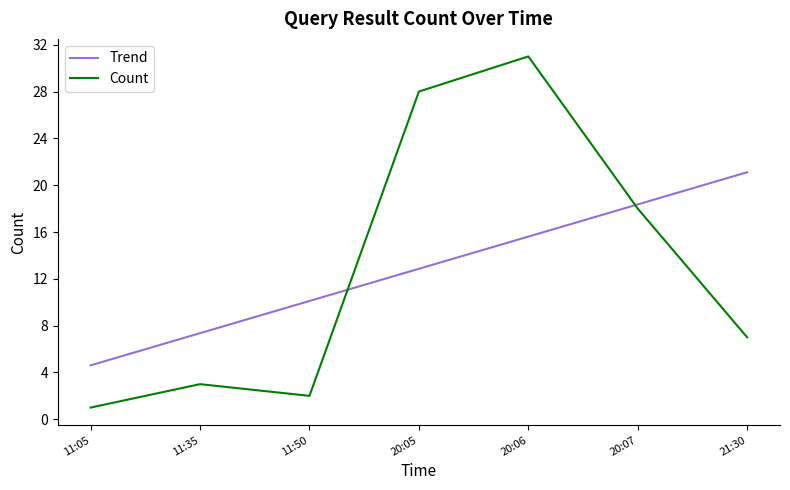

What is the total value across all series at 11:50?

12.1